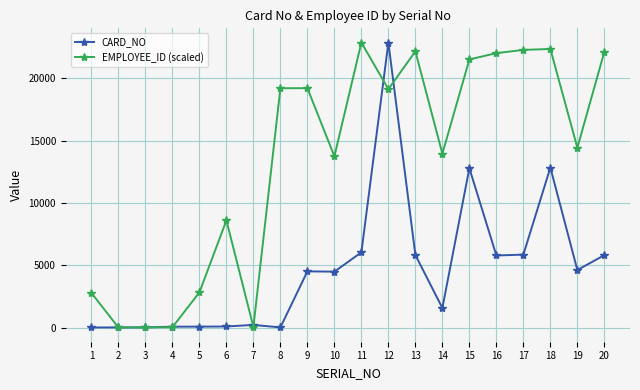

How many series are shown in this chart?

2